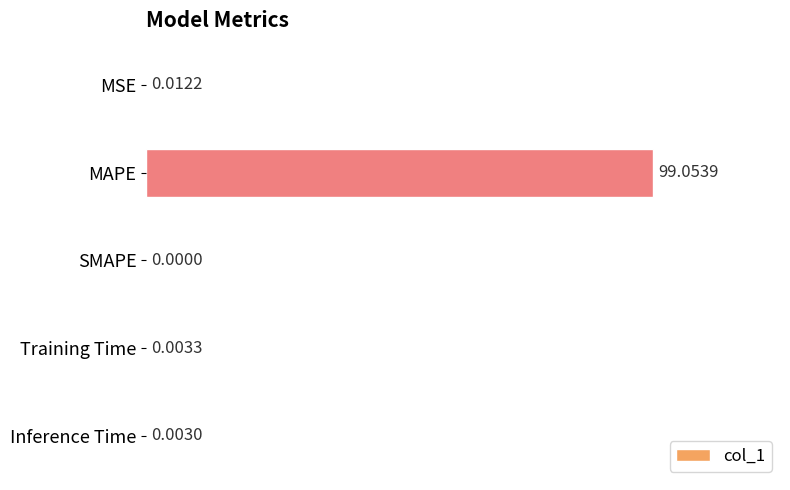

Which has a higher value, MAPE or Inference Time?

MAPE